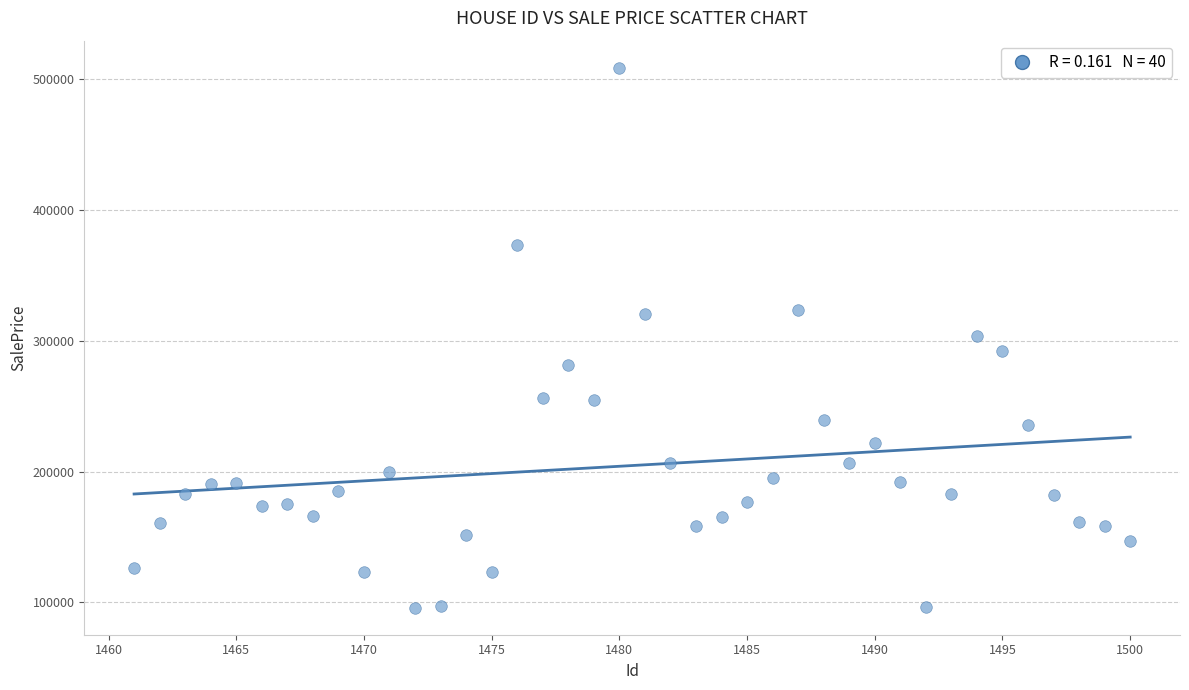

What is the range of Y values (max minus min)?

412566.9